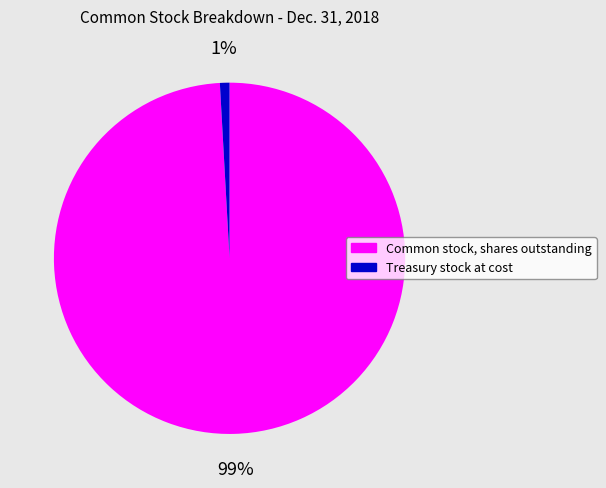

True or false: Treasury stock at cost accounts for 1% of the total.

True